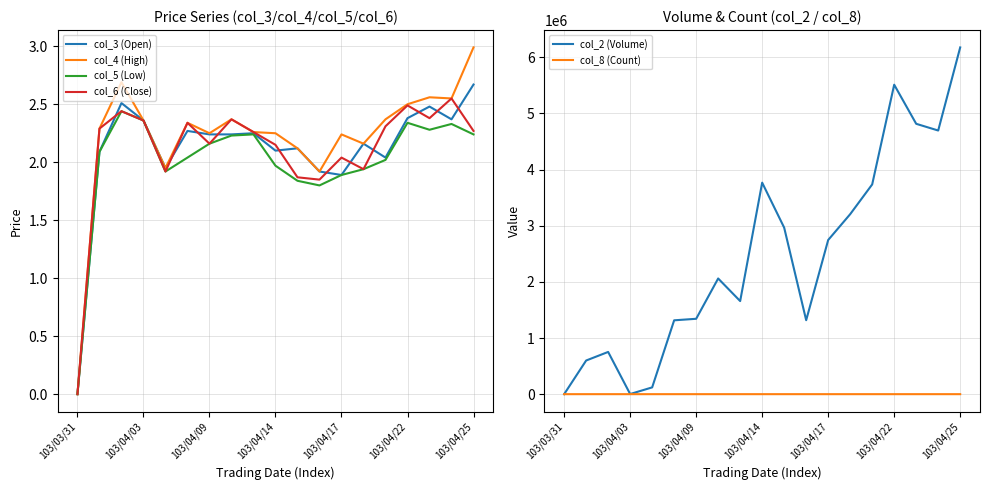

What is the sum of all col_6 (Close) values?

40.0